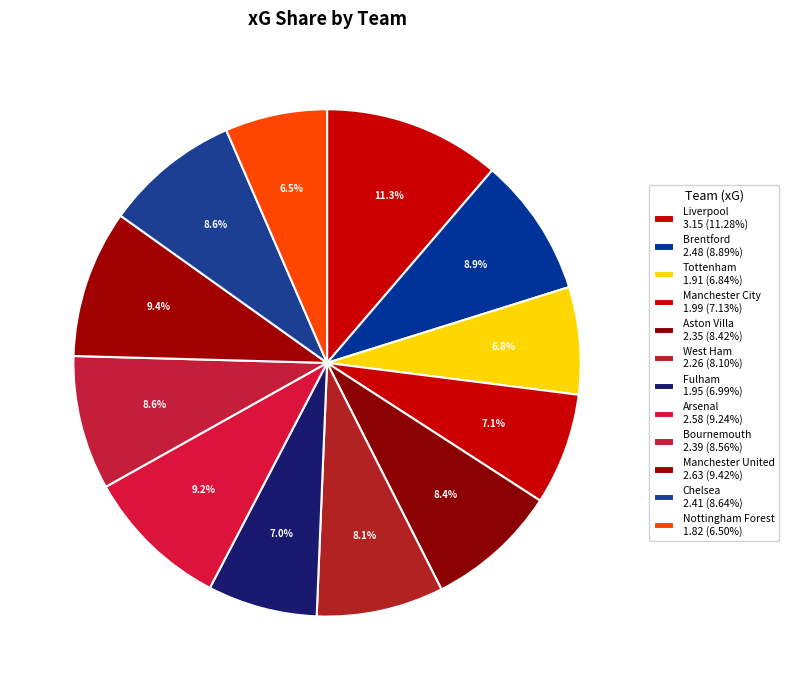

The Fulham slice represents 7% of the pie. True or false?

True